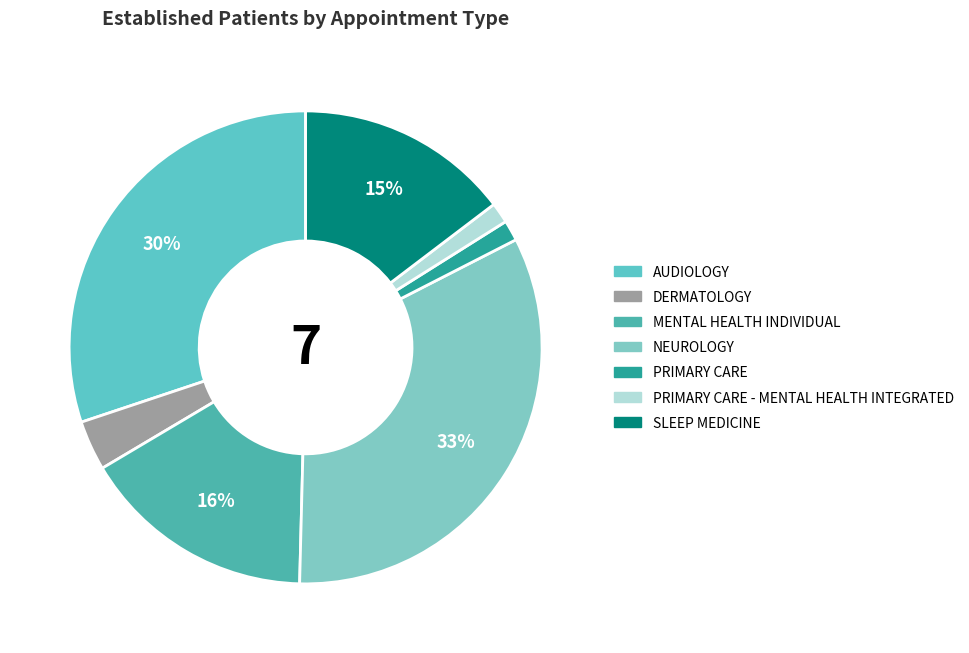

How much of the chart is everything except MENTAL HEALTH INDIVIDUAL?

83.9%